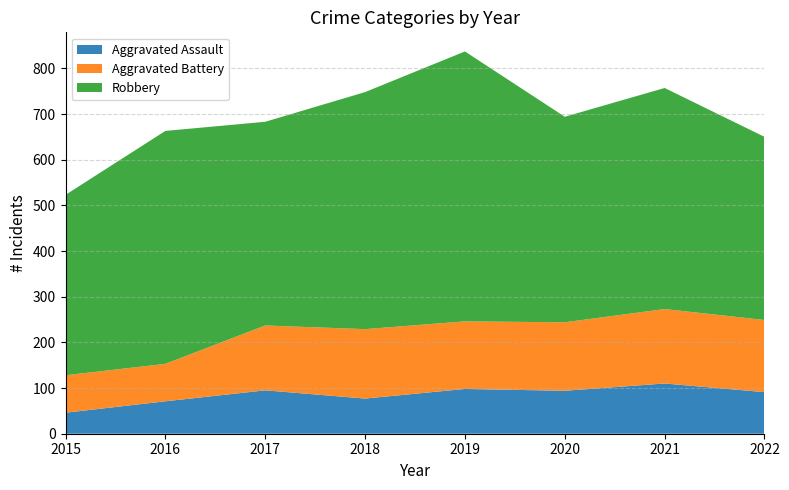

Reading right to left, what are all the values shown in this chart?

Aggravated Assault: 2022=91	2021=110	2020=94	2019=98	2018=77	2017=95	2016=71	2015=46
Aggravated Battery: 2022=158	2021=163	2020=150	2019=148	2018=152	2017=142	2016=82	2015=82
Robbery: 2022=401	2021=484	2020=450	2019=591	2018=519	2017=446	2016=510	2015=395